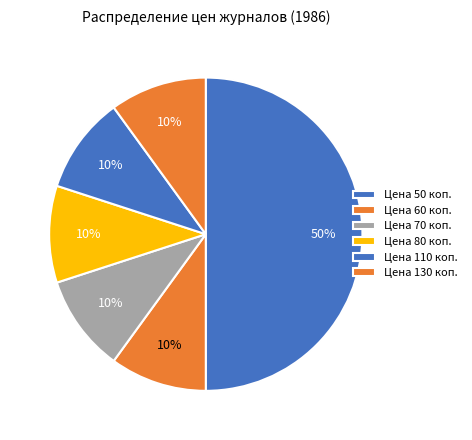

How many slices are in this pie chart?

6